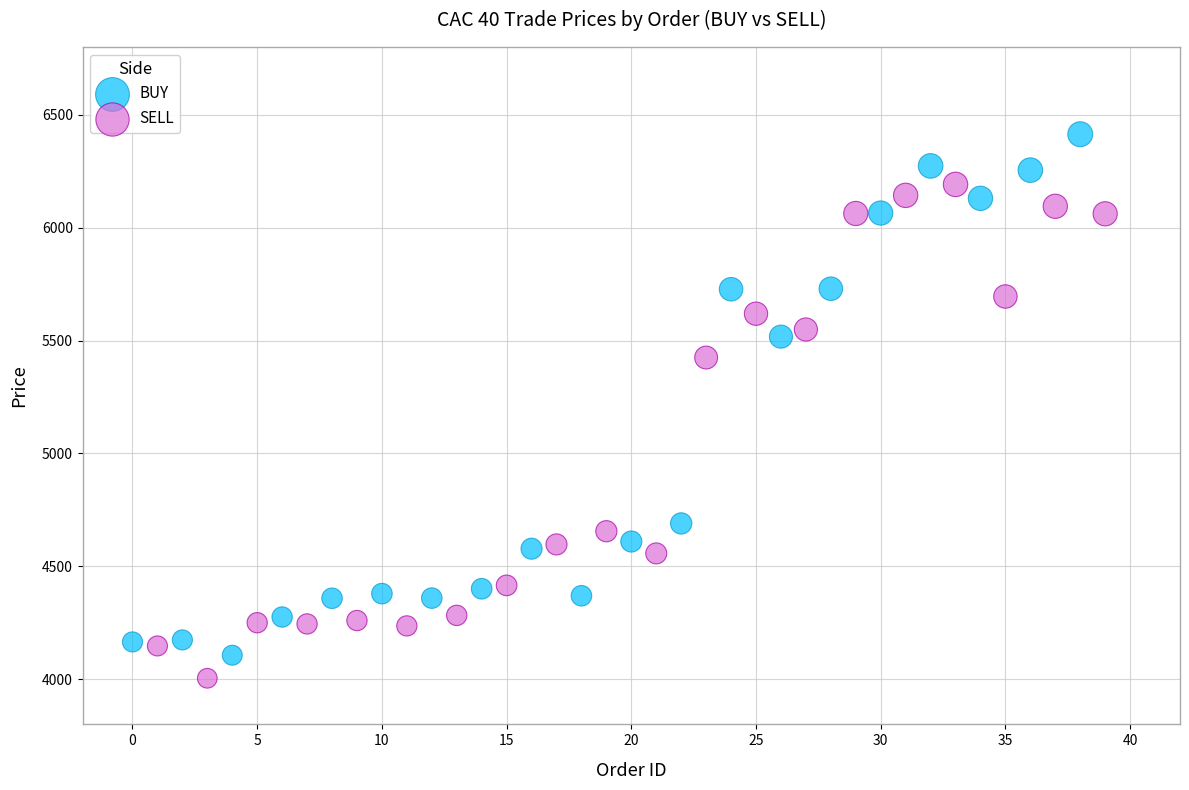

What are all the series names shown in the legend?

BUY, SELL